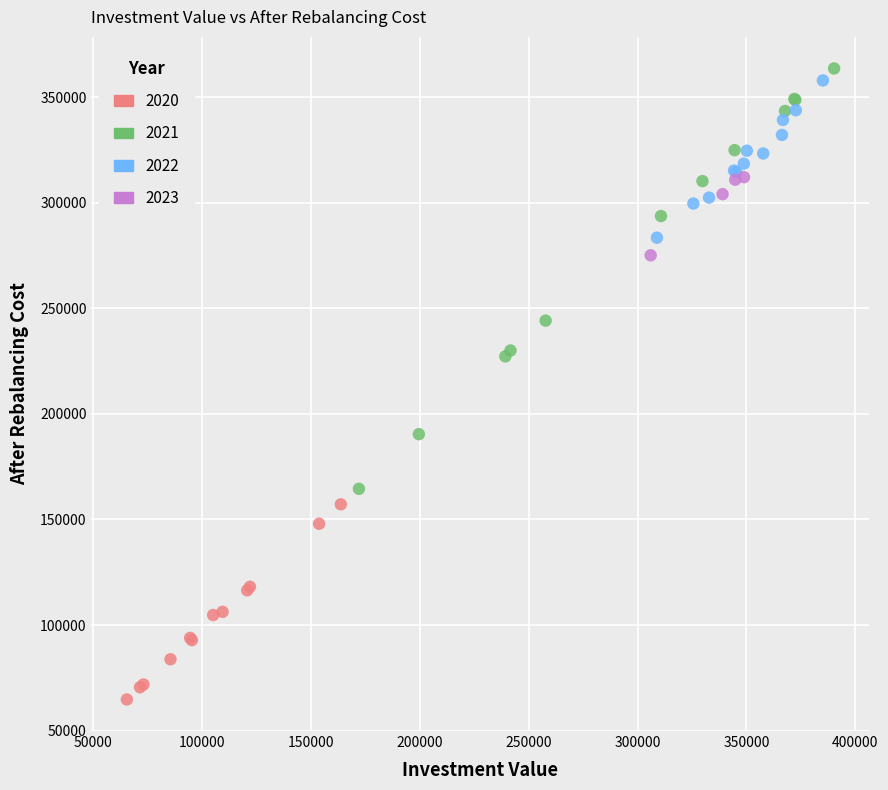

Which series has the largest Y range (max minus min)?

2021